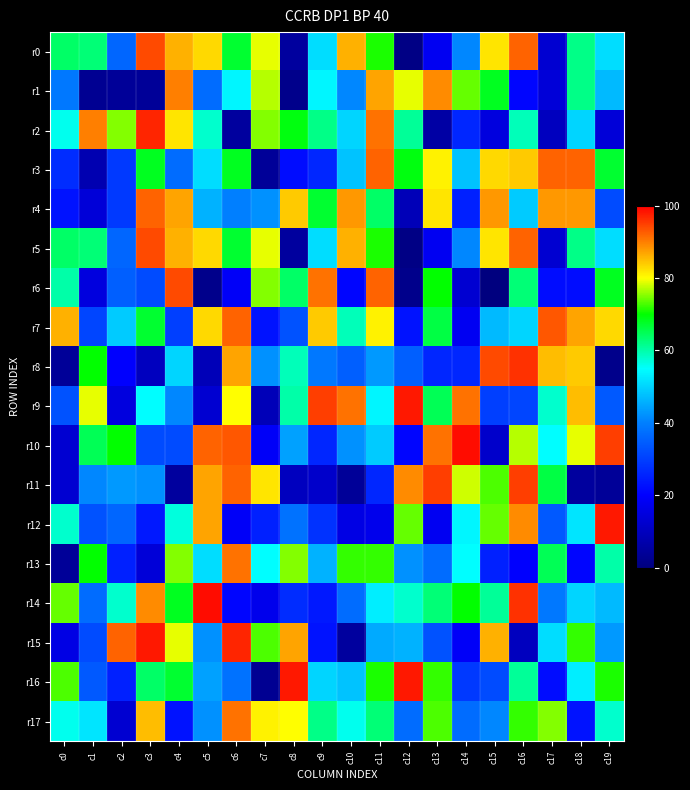

Reading left to right, what are all the values shown in this chart?

r0: c0=64	c1=63	c2=36	c3=94	c4=86	c5=83	c6=67	c7=79	c8=5	c9=51	c10=86	c11=71	c12=1	c13=18	c14=41	c15=82	c16=92	c17=13	c18=62	c19=51
r1: c0=39	c1=3	c2=4	c3=4	c4=90	c5=37	c6=54	c7=77	c8=2	c9=54	c10=41	c11=87	c12=79	c13=89	c14=74	c15=68	c16=21	c17=14	c18=62	c19=47
r2: c0=56	c1=90	c2=75	c3=97	c4=82	c5=58	c6=5	c7=75	c8=69	c9=62	c10=50	c11=91	c12=61	c13=6	c14=26	c15=15	c16=59	c17=10	c18=50	c19=14
r3: c0=27	c1=8	c2=29	c3=68	c4=37	c5=51	c6=68	c7=4	c8=22	c9=26	c10=48	c11=92	c12=69	c13=81	c14=48	c15=83	c16=84	c17=92	c18=92	c19=67
r4: c0=23	c1=14	c2=29	c3=92	c4=87	c5=46	c6=40	c7=42	c8=84	c9=67	c10=88	c11=64	c12=9	c13=82	c14=25	c15=88	c16=49	c17=88	c18=88	c19=32
r5: c0=64	c1=63	c2=36	c3=94	c4=86	c5=83	c6=67	c7=79	c8=5	c9=51	c10=86	c11=71	c12=1	c13=18	c14=41	c15=82	c16=92	c17=13	c18=62	c19=51
r6: c0=60	c1=15	c2=35	c3=32	c4=94	c5=2	c6=19	c7=75	c8=64	c9=91	c10=21	c11=92	c12=2	c13=70	c14=13	c15=0	c16=63	c17=22	c18=22	c19=68
r7: c0=86	c1=31	c2=49	c3=67	c4=30	c5=83	c6=92	c7=23	c8=33	c9=84	c10=59	c11=81	c12=23	c13=66	c14=18	c15=47	c16=50	c17=93	c18=87	c19=83
r8: c0=4	c1=70	c2=20	c3=10	c4=50	c5=9	c6=87	c7=42	c8=59	c9=39	c10=35	c11=43	c12=35	c13=26	c14=26	c15=94	c16=96	c17=85	c18=84	c19=2
r9: c0=33	c1=79	c2=15	c3=55	c4=41	c5=13	c6=80	c7=9	c8=60	c9=95	c10=91	c11=54	c12=98	c13=65	c14=91	c15=30	c16=31	c17=58	c18=85	c19=34
r10: c0=13	c1=65	c2=70	c3=32	c4=32	c5=92	c6=93	c7=19	c8=44	c9=26	c10=42	c11=49	c12=21	c13=91	c14=99	c15=12	c16=77	c17=55	c18=79	c19=95
r11: c0=13	c1=41	c2=43	c3=42	c4=5	c5=87	c6=92	c7=82	c8=10	c9=12	c10=4	c11=26	c12=89	c13=95	c14=78	c15=73	c16=95	c17=66	c18=5	c19=4
r12: c0=58	c1=33	c2=36	c3=24	c4=57	c5=87	c6=19	c7=25	c8=38	c9=28	c10=16	c11=17	c12=74	c13=18	c14=54	c15=74	c16=89	c17=34	c18=52	c19=98
r13: c0=4	c1=70	c2=25	c3=14	c4=75	c5=51	c6=91	c7=55	c8=75	c9=46	c10=72	c11=72	c12=42	c13=37	c14=55	c15=25	c16=20	c17=65	c18=21	c19=60
r14: c0=74	c1=37	c2=58	c3=89	c4=68	c5=99	c6=21	c7=17	c8=27	c9=24	c10=37	c11=53	c12=58	c13=63	c14=70	c15=61	c16=96	c17=39	c18=50	c19=47
r15: c0=16	c1=32	c2=92	c3=98	c4=79	c5=42	c6=97	c7=73	c8=87	c9=23	c10=5	c11=45	c12=46	c13=33	c14=19	c15=86	c16=10	c17=51	c18=72	c19=43
r16: c0=73	c1=34	c2=25	c3=64	c4=67	c5=44	c6=38	c7=3	c8=98	c9=50	c10=48	c11=71	c12=98	c13=72	c14=29	c15=32	c16=61	c17=22	c18=53	c19=71
r17: c0=56	c1=52	c2=13	c3=85	c4=23	c5=42	c6=91	c7=81	c8=80	c9=62	c10=56	c11=63	c12=37	c13=73	c14=37	c15=41	c16=72	c17=75	c18=23	c19=58